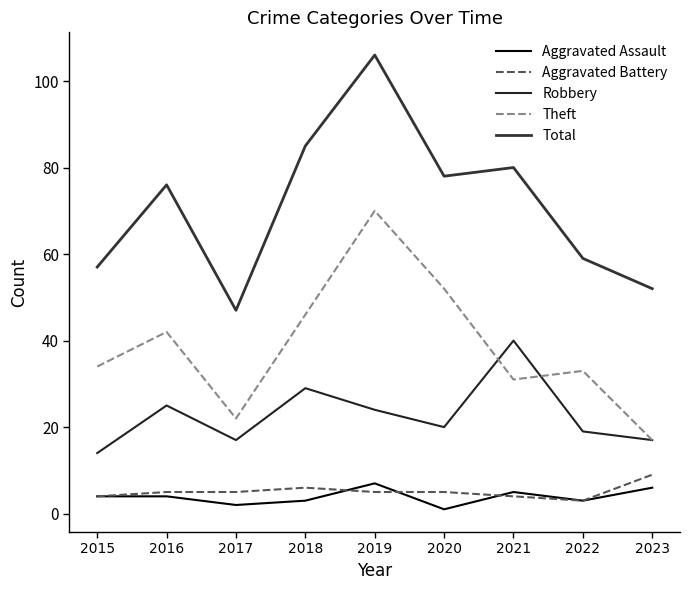

What is the approximate value of Theft at 2023, to the nearest 10?

20